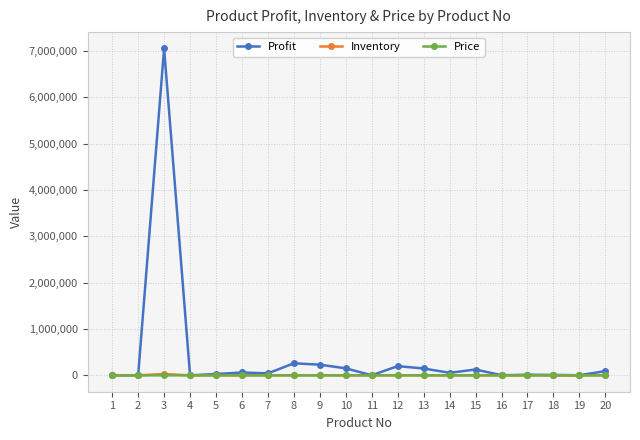

At which category is the sum across all series the highest?

3